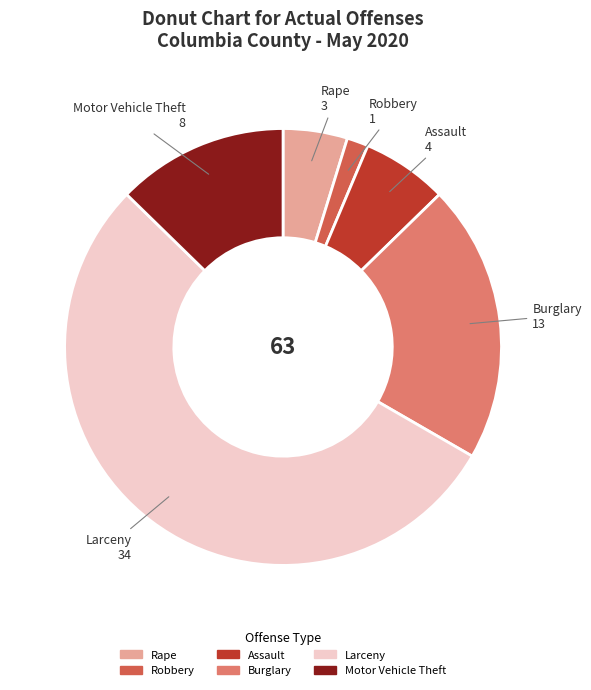

Does any single category account for the majority?

Yes